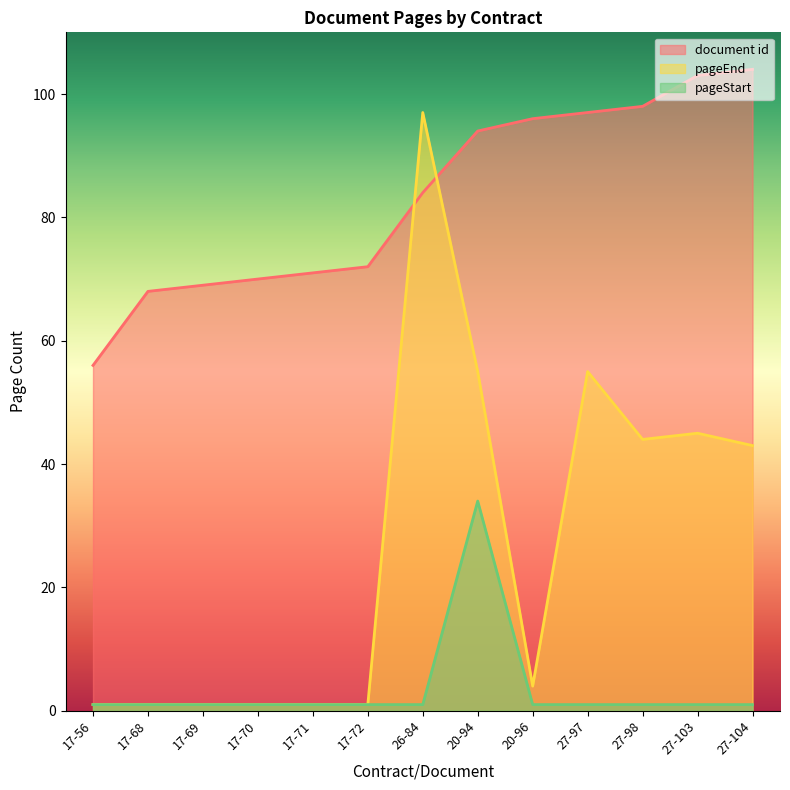

Where is the first local maximum for pageStart?

20-94